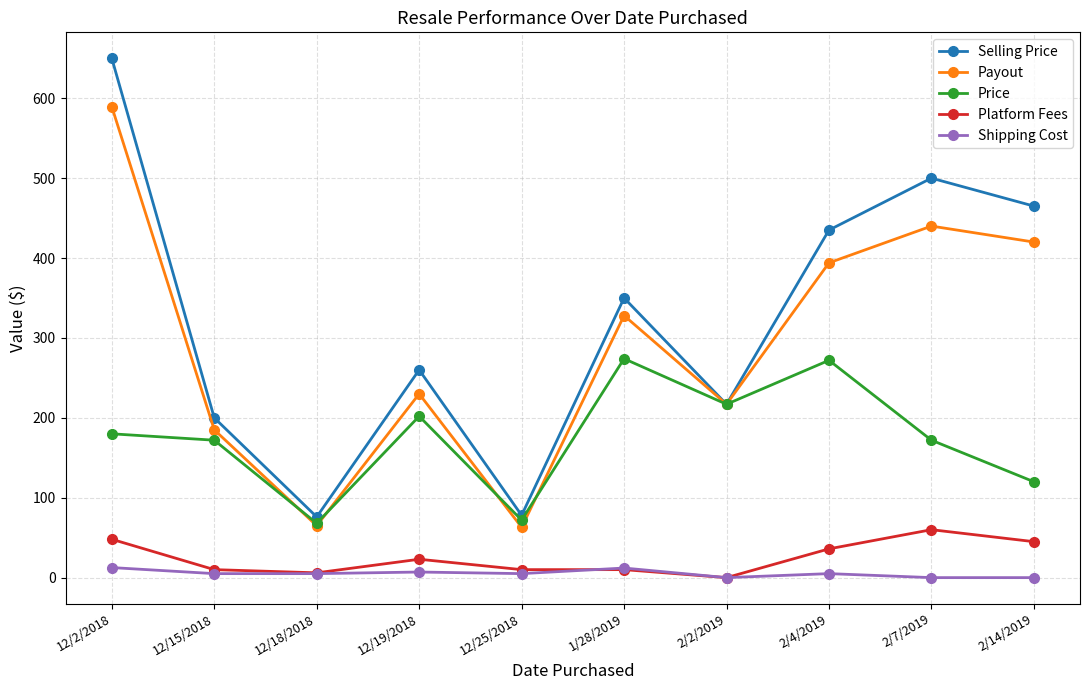

What is the approximate value of Price at 2/7/2019?

172.0